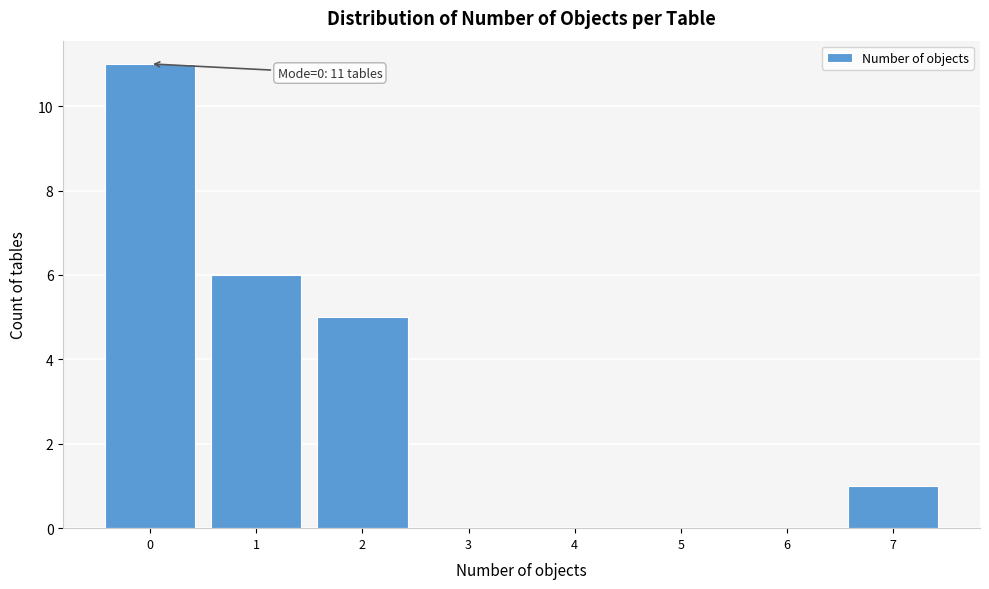

Which range on the x-axis has the tallest bar?

-0.5 to 0.5